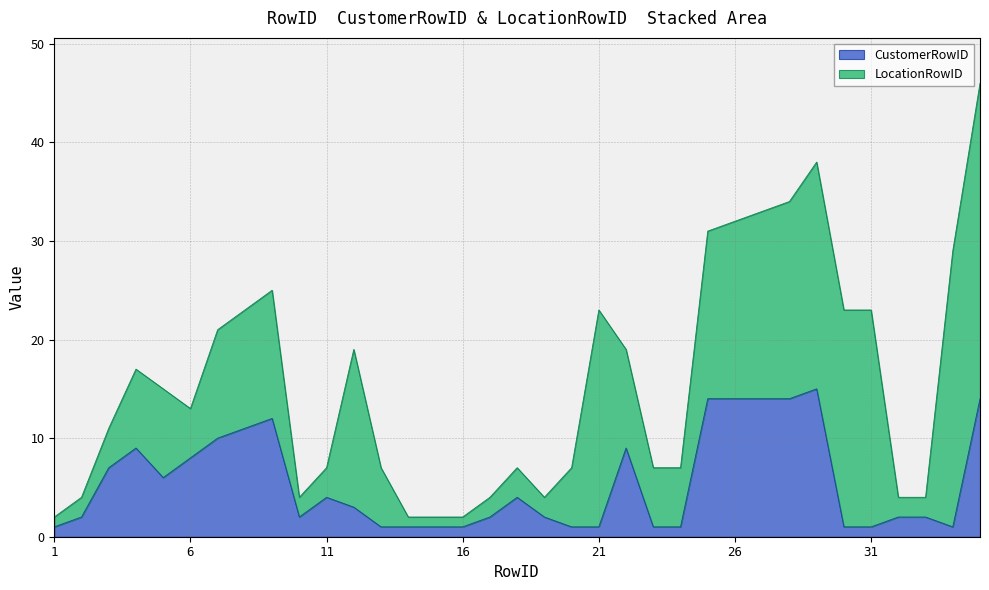

Reading left to right, what are all the values shown in this chart?

1=1	2=2	3=7	4=9	5=6	6=8	7=10	8=11	9=12	10=2	11=4	12=3	13=1	14=1	15=1	16=1	17=2	18=4	19=2	20=1	21=1	22=9	23=1	24=1	25=14	26=14	27=14	28=14	29=15	30=1	31=1	32=2	33=2	34=1	35=14